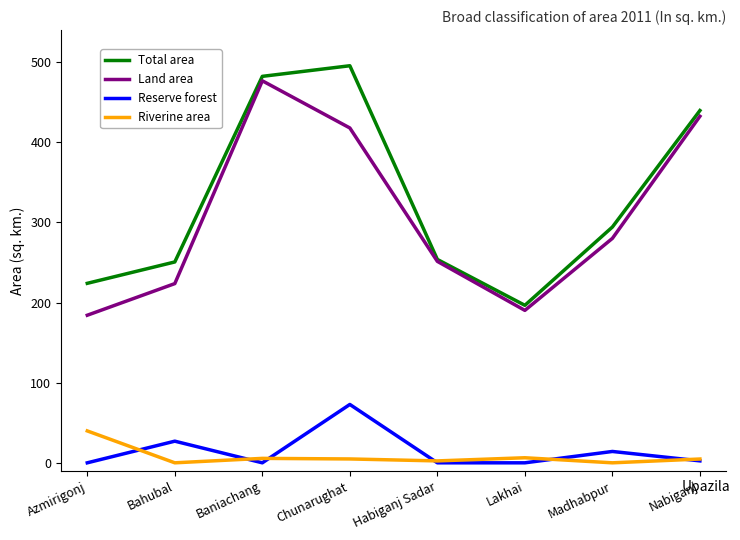

The value of Land area at Chunarughat is 704.4. True or false?

False